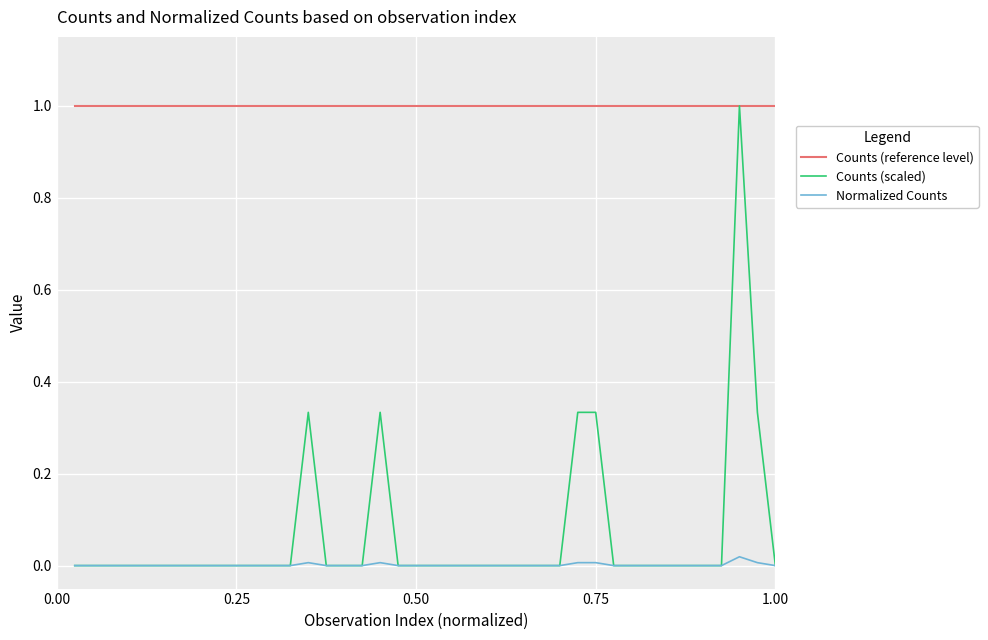

What is the sum of all Counts (reference level) values?

40.0